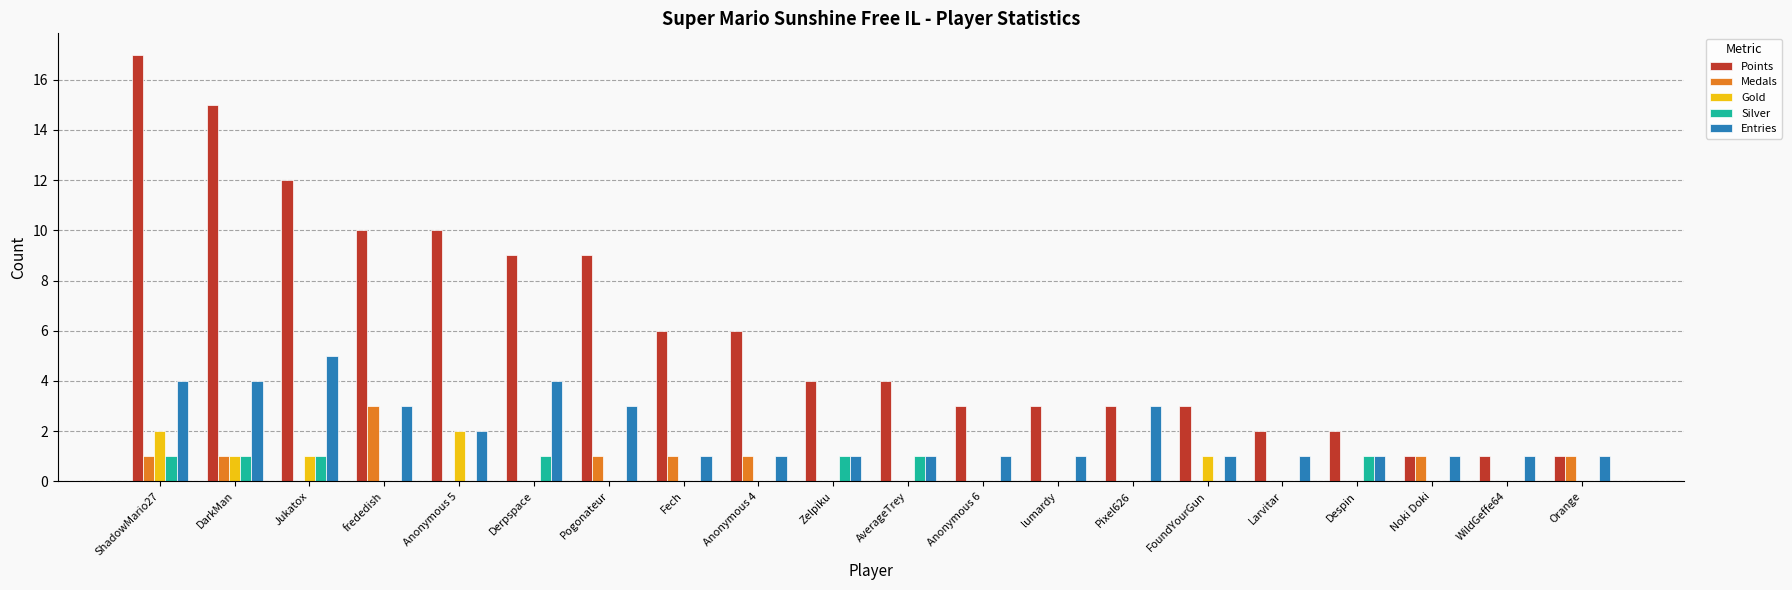

Is it true that Points equals 9 at Derpspace?

True